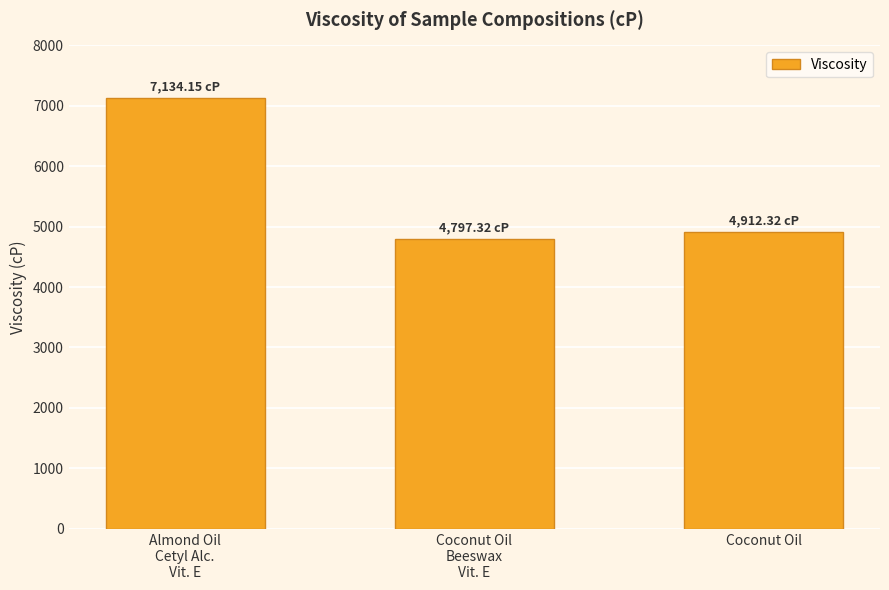

What position from the left is Coconut Oil?

3